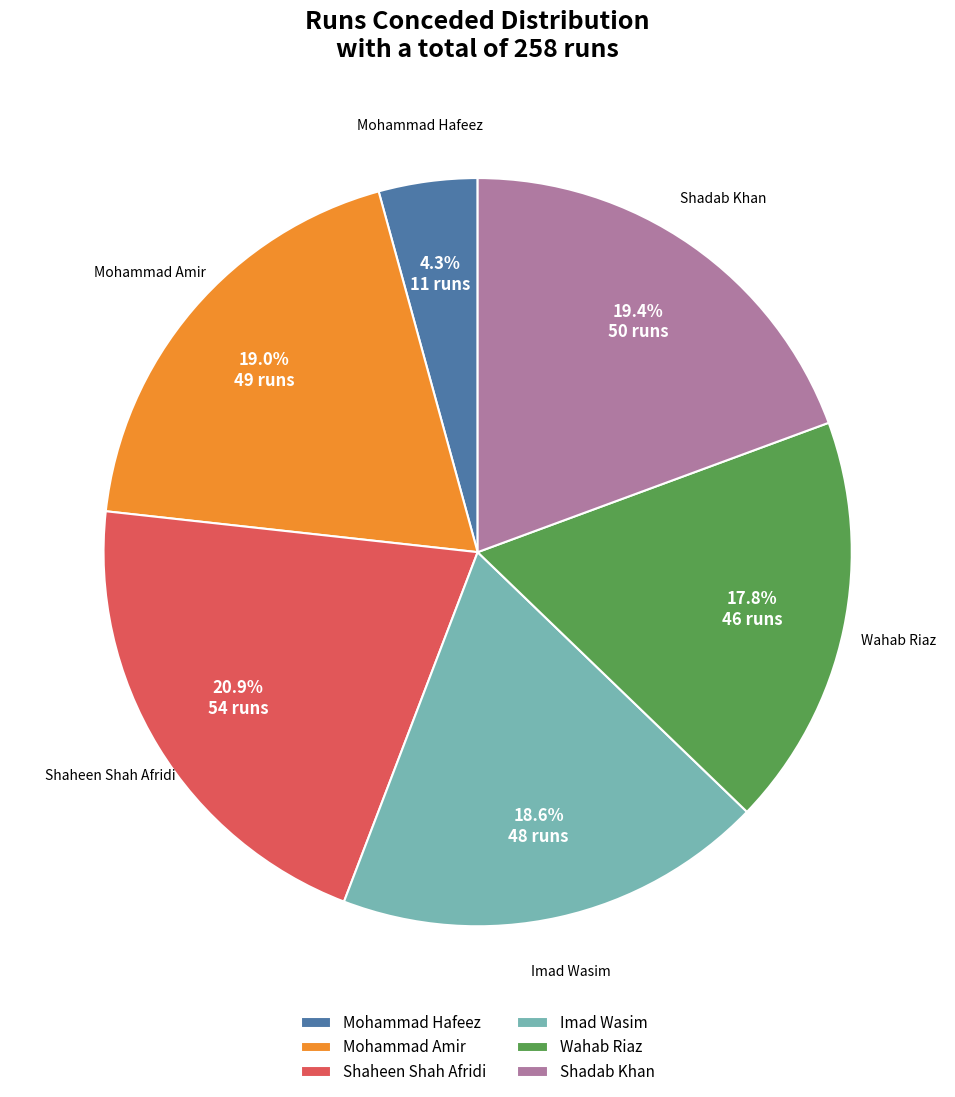

Approximately how many times larger is the value at Imad Wasim compared to Shadab Khan?

1.0